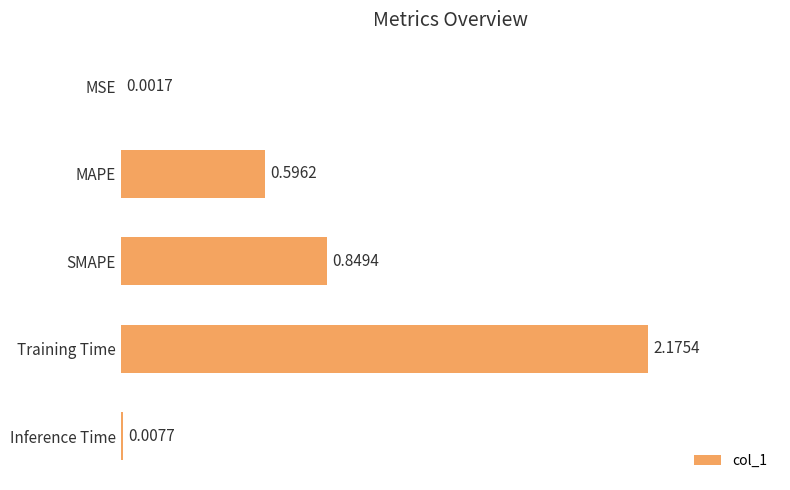

What is the sum of all values?

3.6